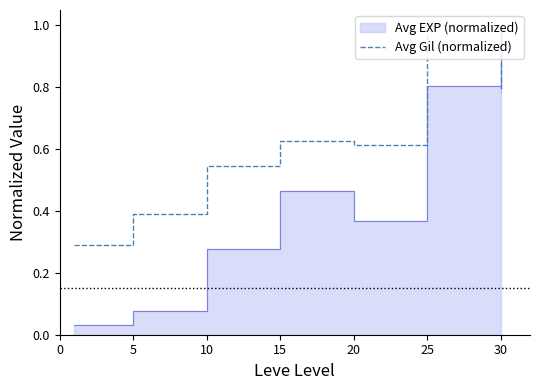

List the labels in order of value, smallest first.

0, 5, 10, 20, 15, 30, 25